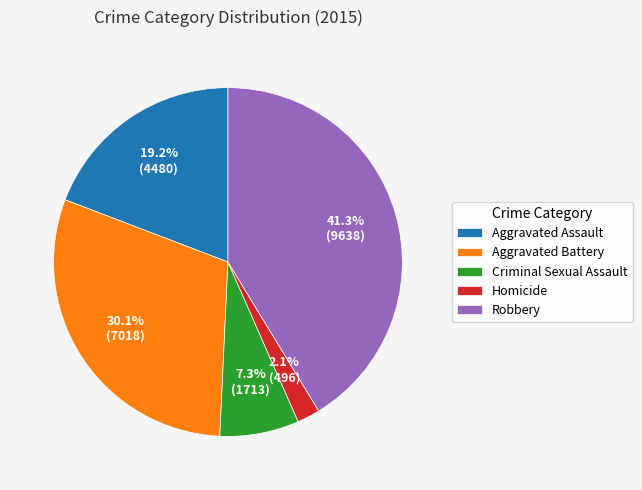

Rank the categories by value from highest to lowest.

Robbery, Aggravated Battery, Aggravated Assault, Criminal Sexual Assault, Homicide